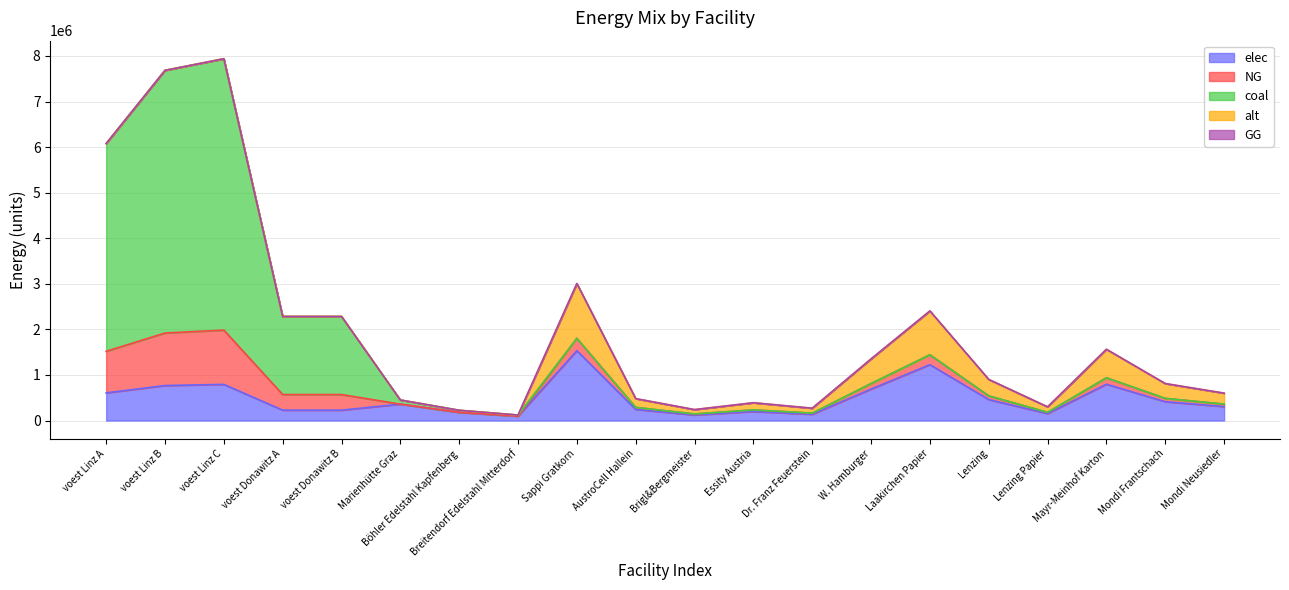

What is the label of the 18th point from the right?

voest Linz C